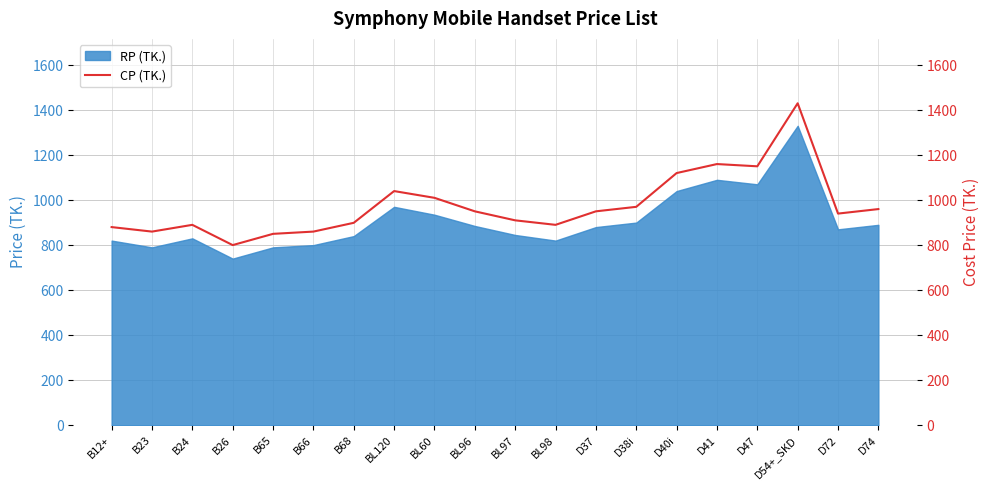

The value at D72 is 940. True or false?

True